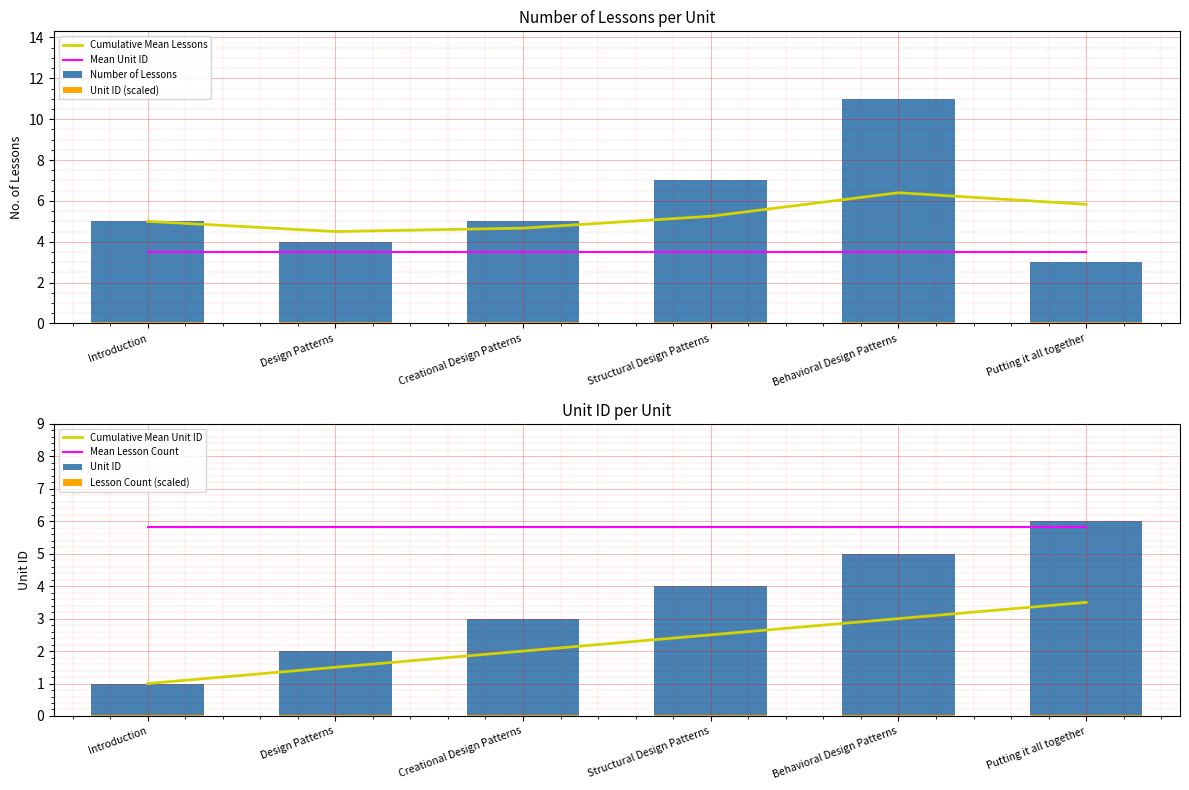

The value of Cumulative Mean Lessons at Structural Design Patterns is 8.0. True or false?

False